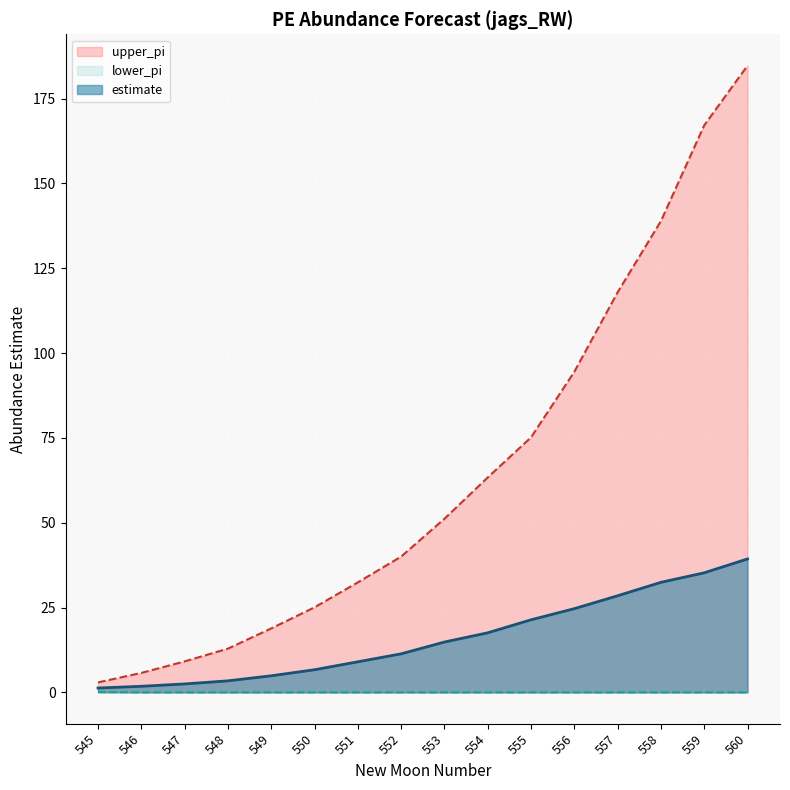

What is the difference between the second highest and second lowest values in the estimate series?

33.5